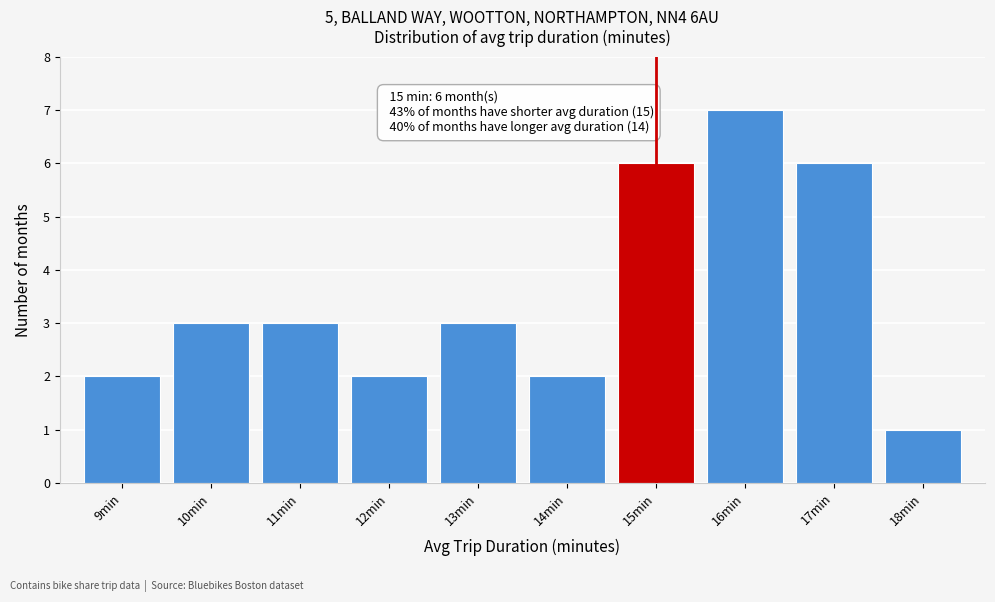

Reading right to left, extract all data points from this chart.

1	6	7	6	2	3	2	3	3	2